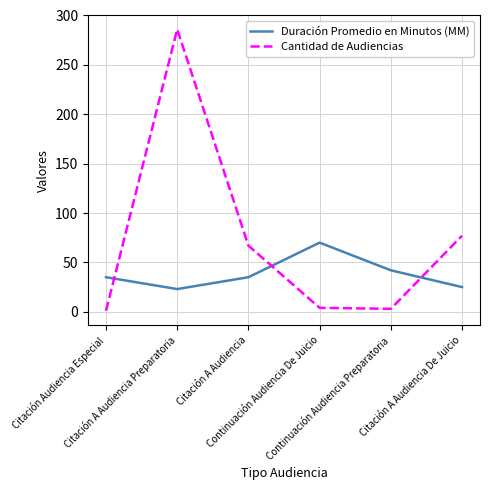

Rank the series by their maximum value, from highest to lowest.

Cantidad de Audiencias, Duración Promedio en Minutos (MM)